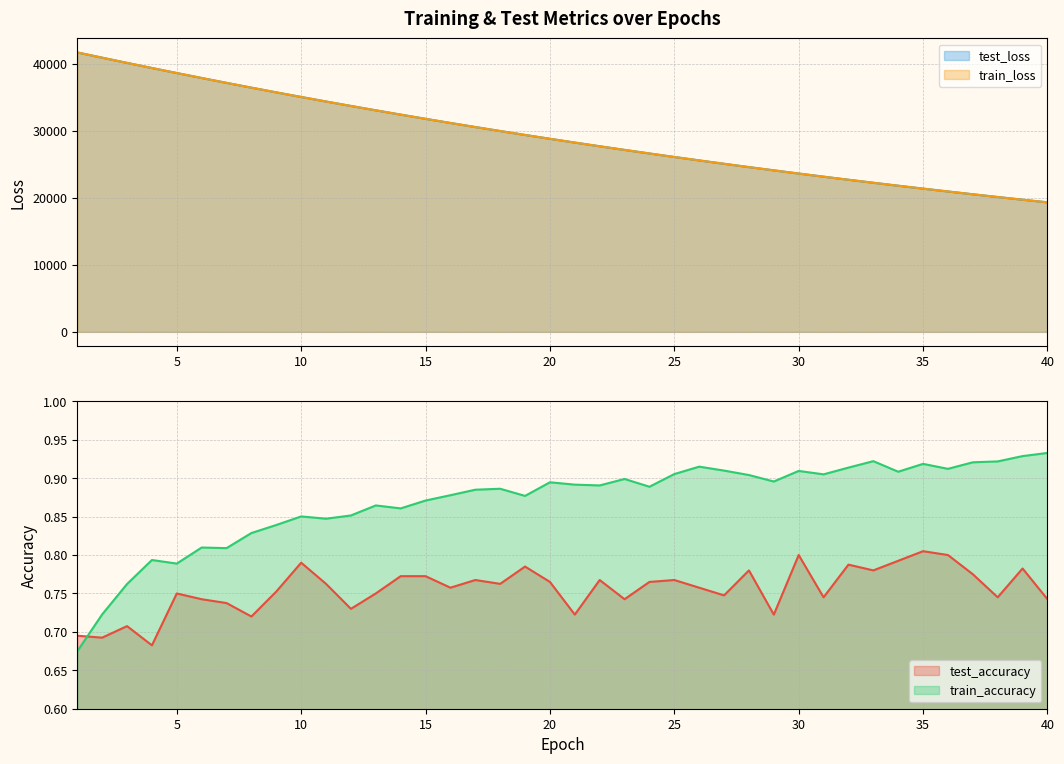

What is the value of the train_loss point at the 5th from the left?

38636.4